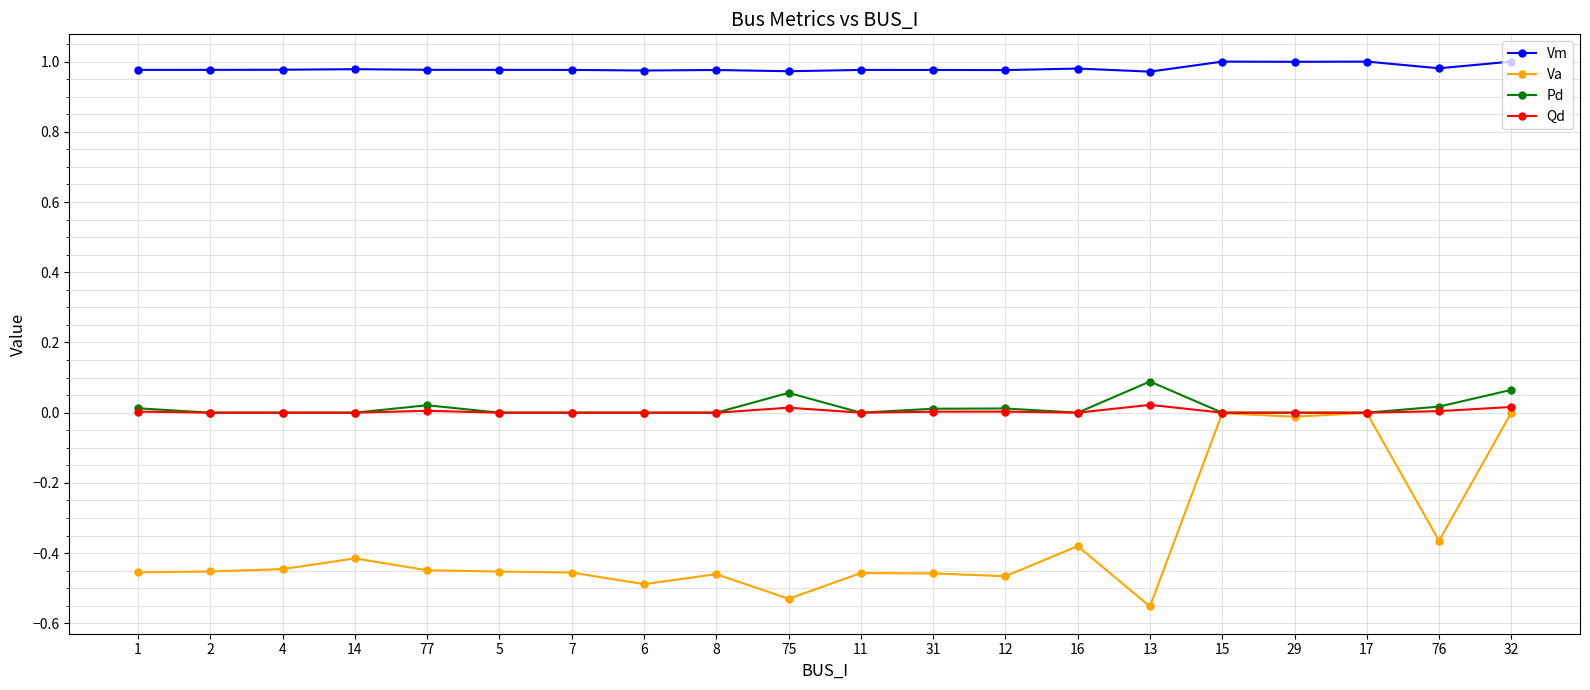

Is the value of Pd at 15 greater than the value of Vm at 7?

No